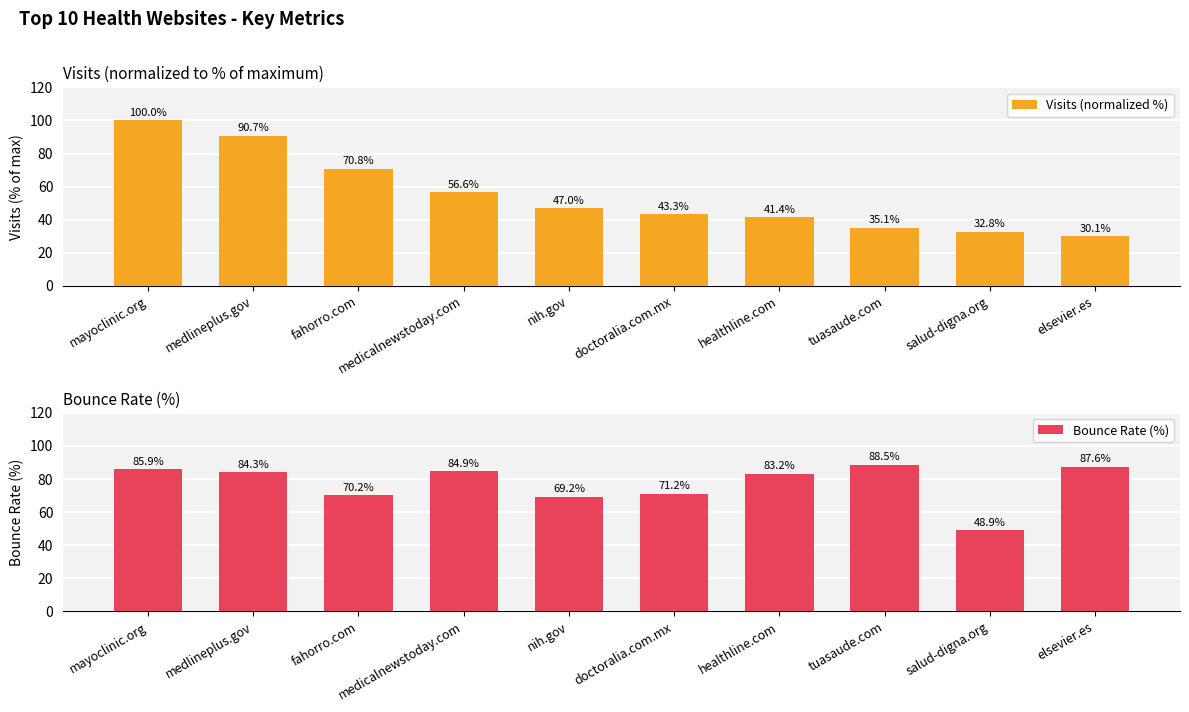

How many bars are there in total?

20